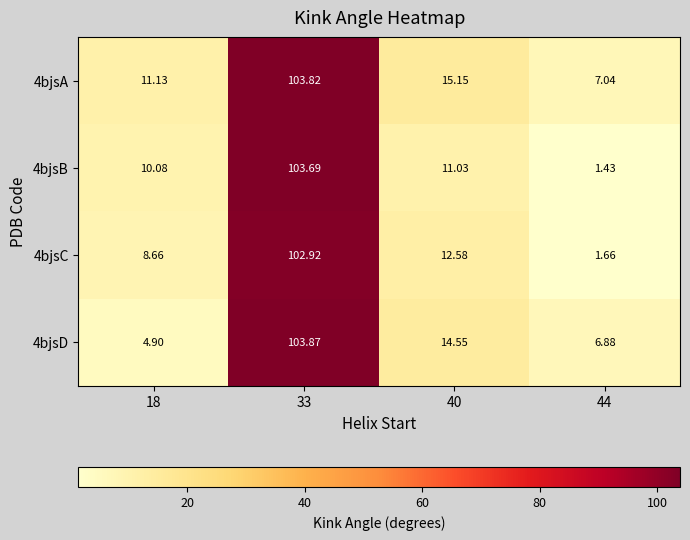

Is the value of 4bjsD at 18 greater than the value of 4bjsA at 18?

No